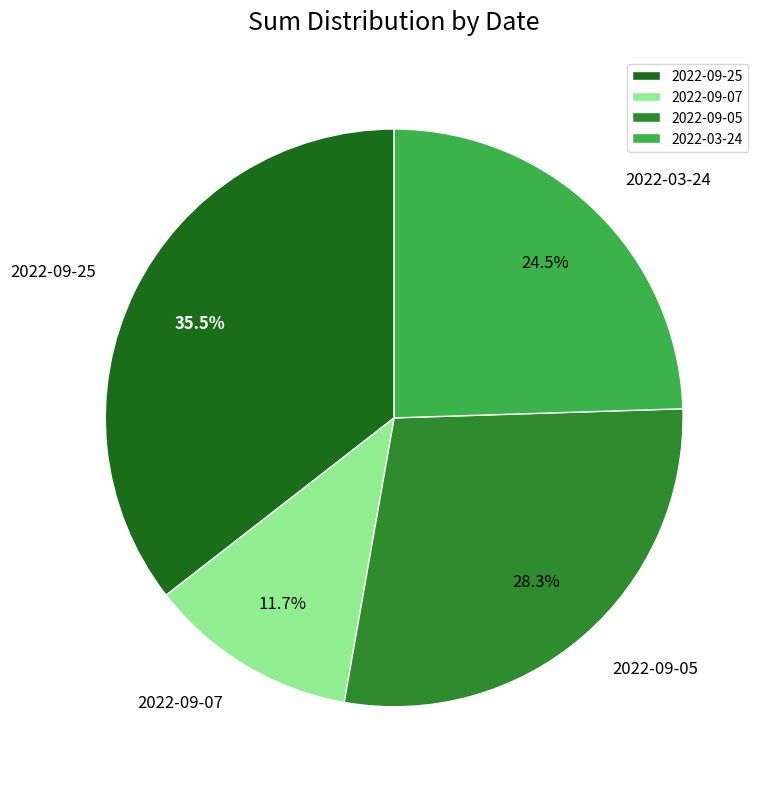

To the nearest percent, what is the average slice percentage?

25%